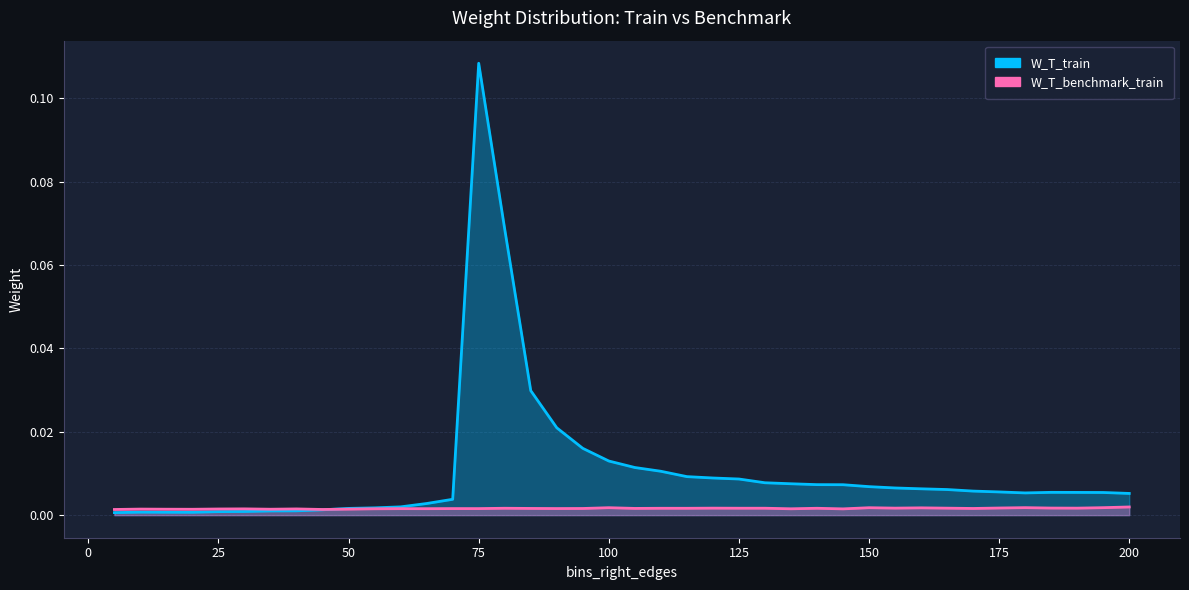

In W_T_train, how many points are lower than both neighbors (excluding endpoints)?

2